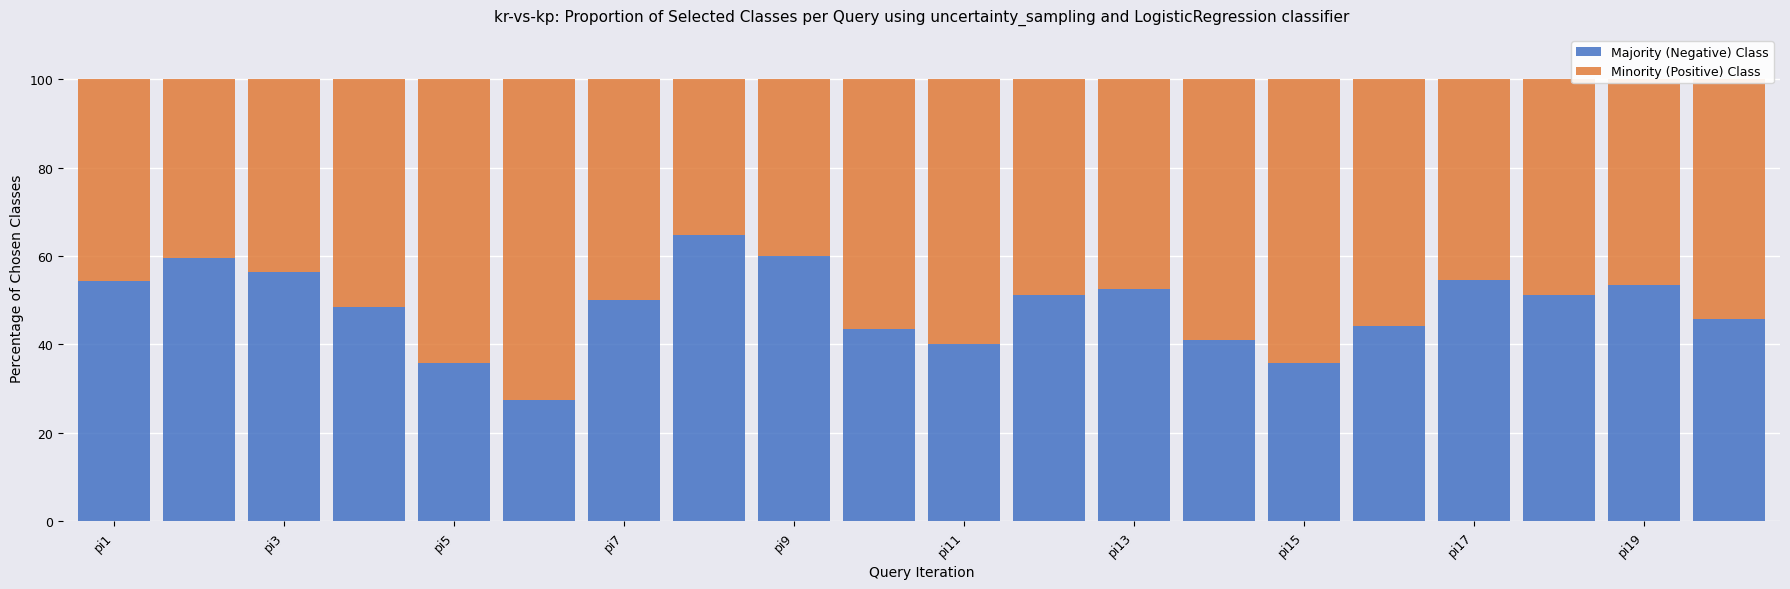

What is the maximum value for Majority (Negative) Class?

64.7